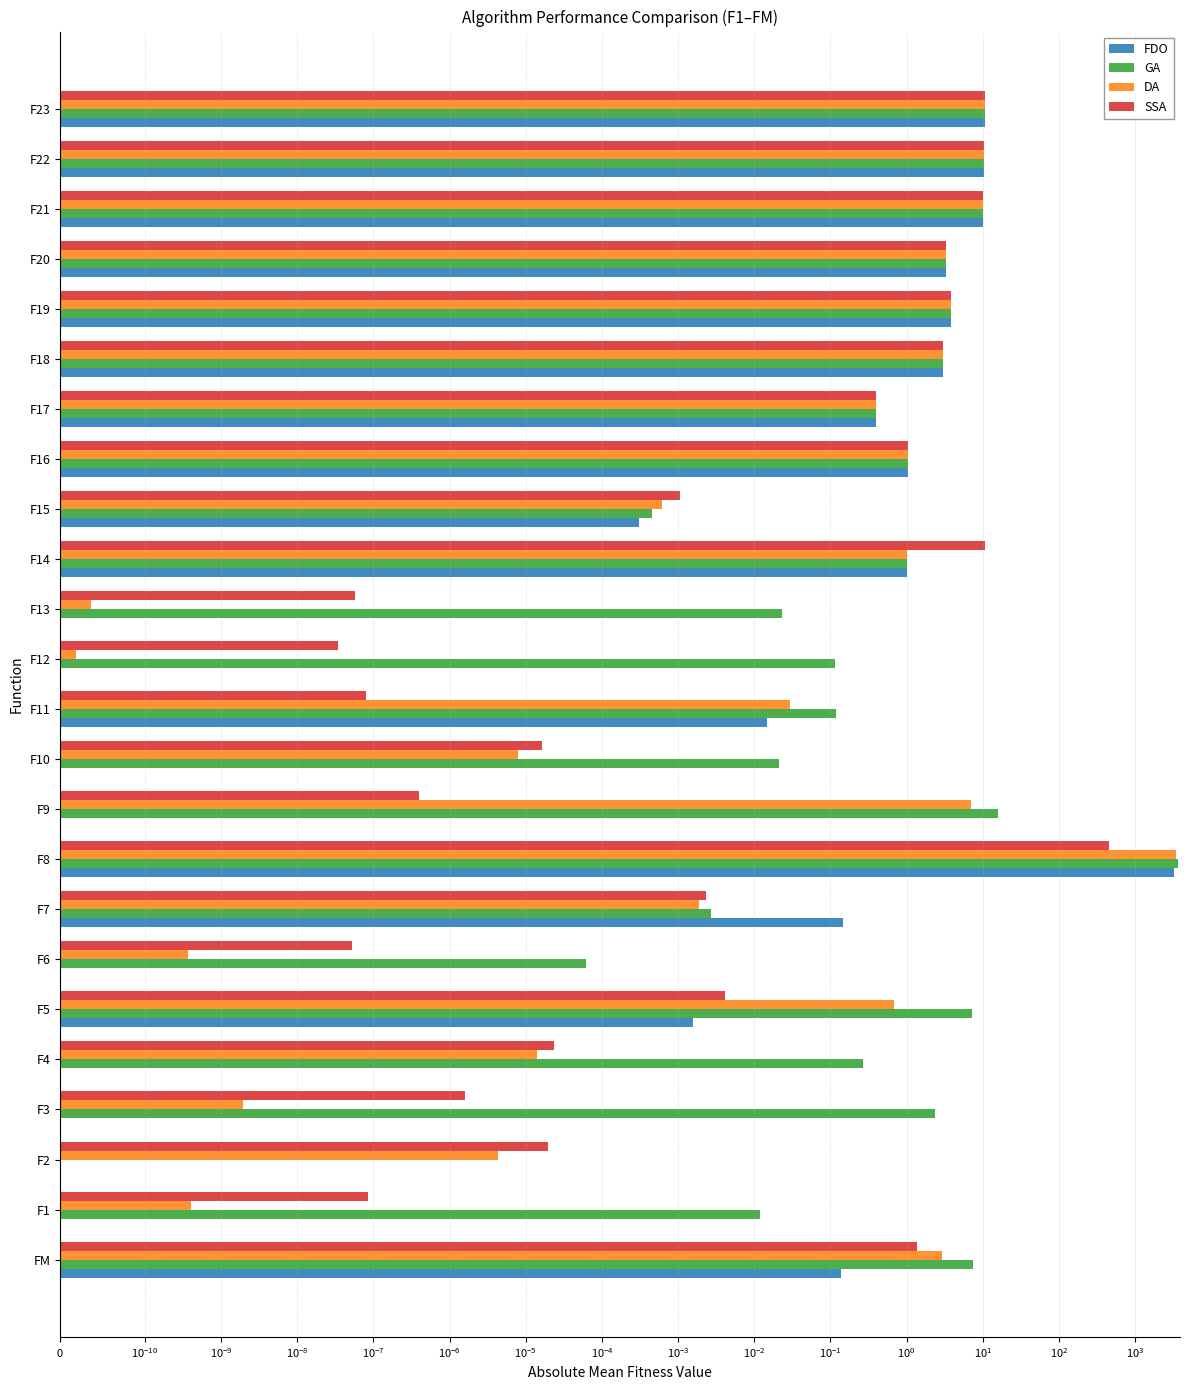

What is the sum of all DA values?

3494.0